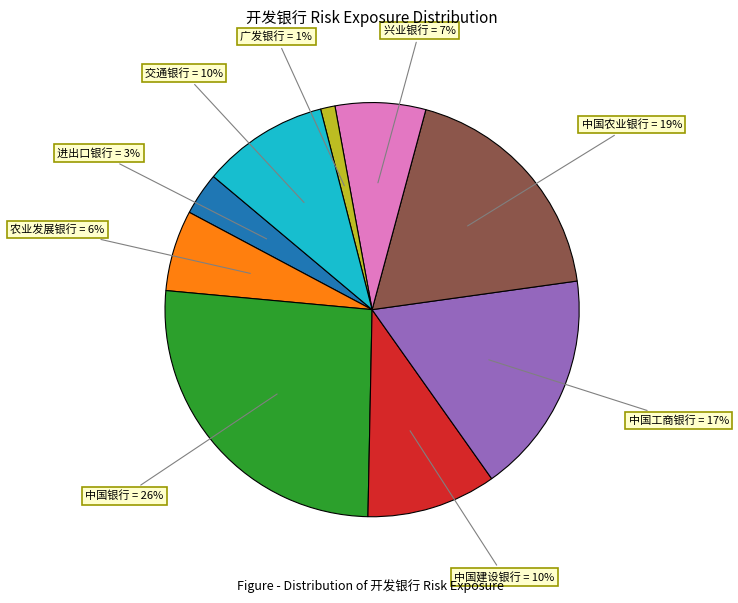

To the nearest percent, what is the average slice percentage?

11%